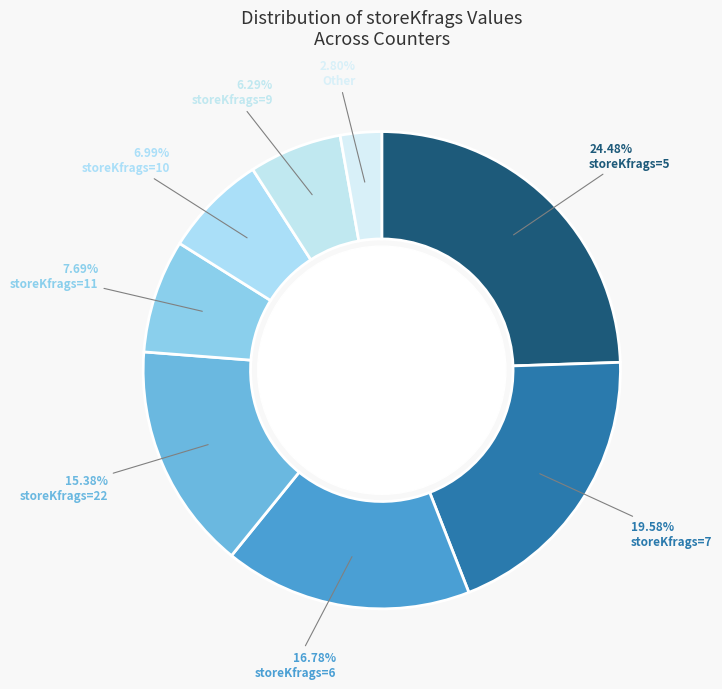

Count the number of slices in the pie.

8